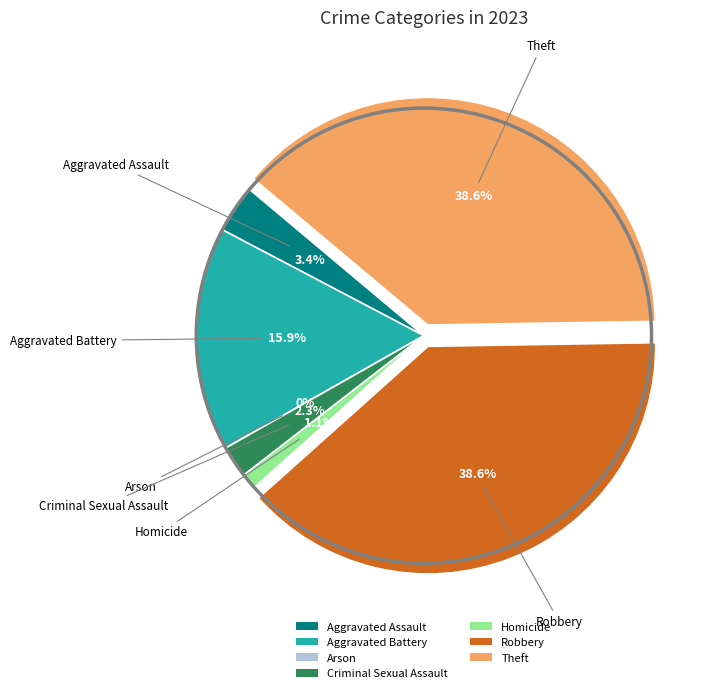

What is the change in value from Aggravated Battery to Arson?

-14